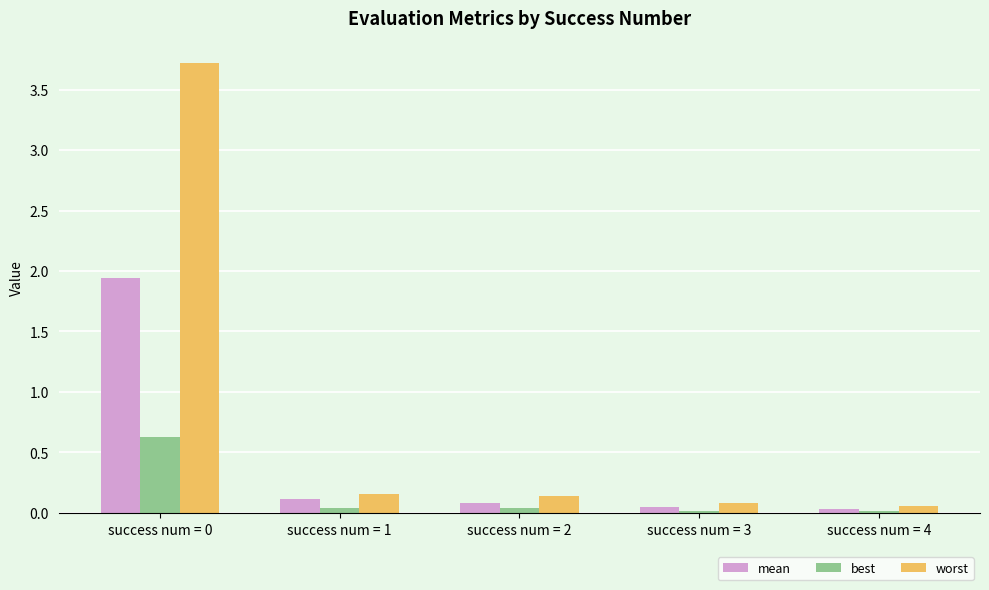

What is the difference between the maximum and second lowest values in the worst series?

3.6